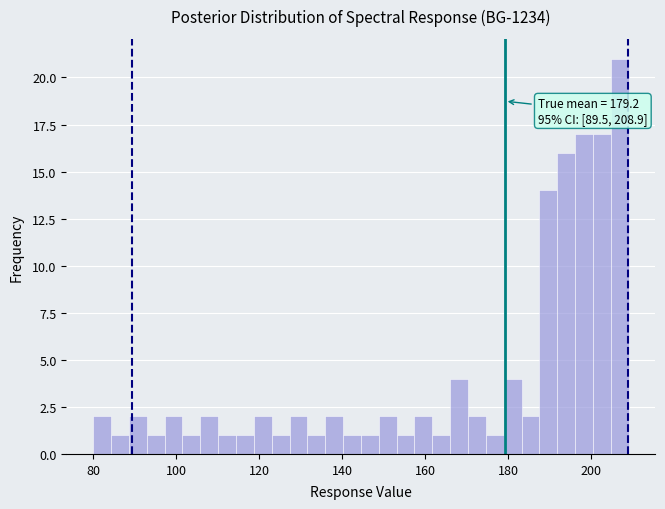

Around what value on the x-axis is the tallest bar? Give the approximate position of its centre, as read against the axis.

206